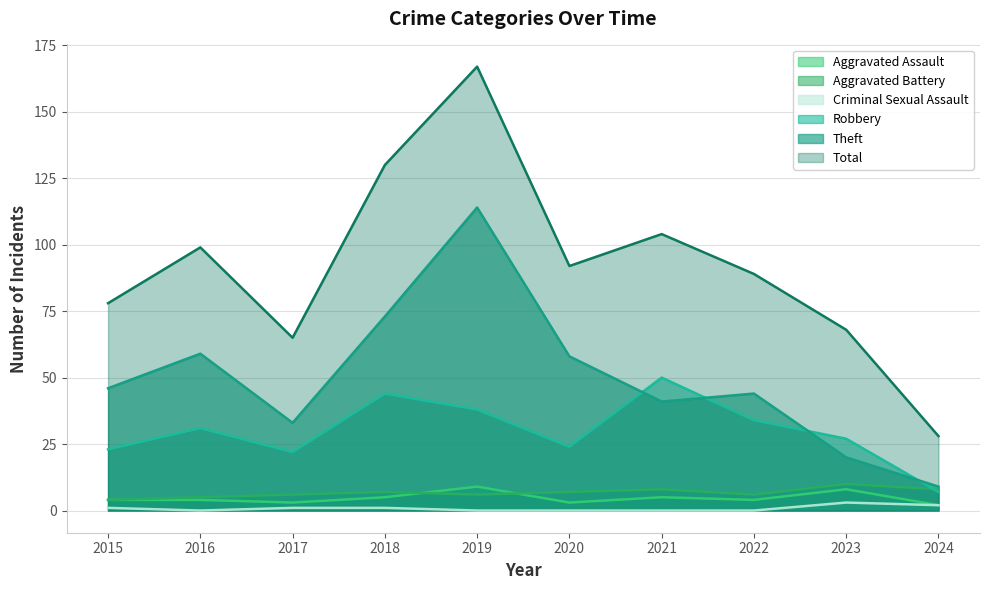

Does the chart have visible grid lines?

Yes